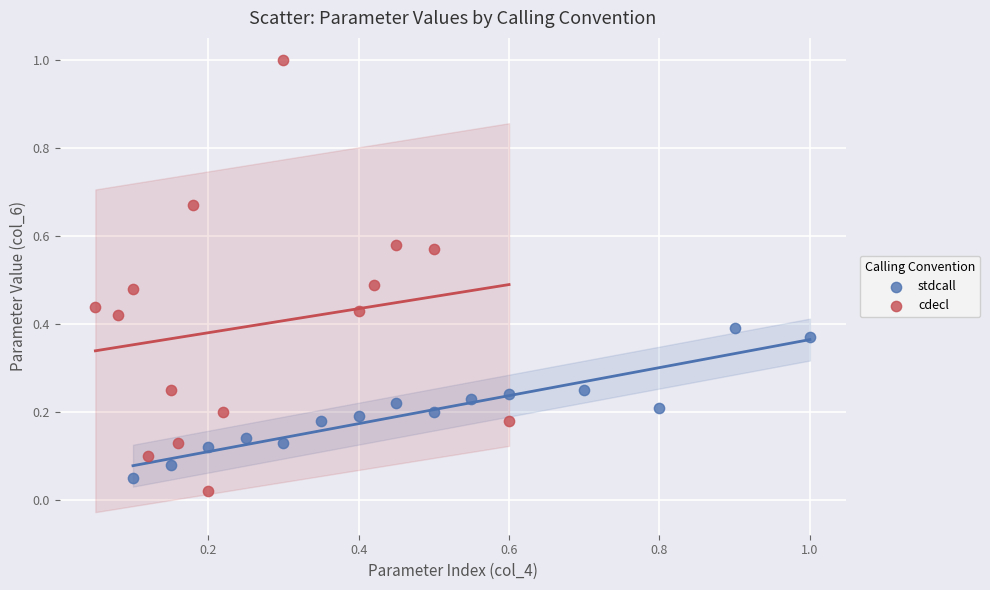

Which series has the widest spread of Y values?

cdecl